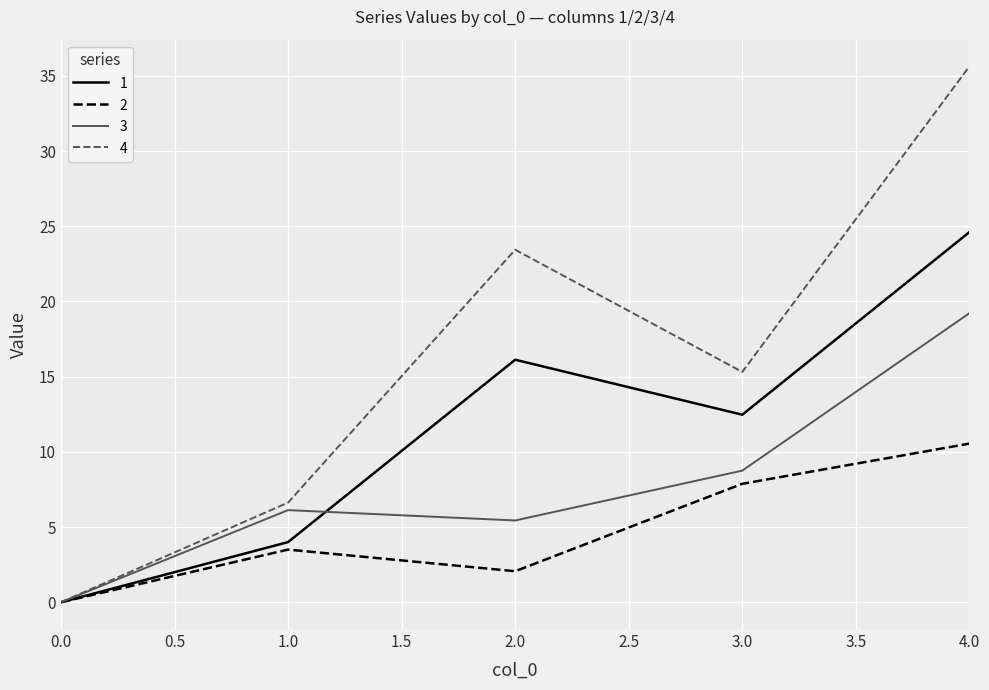

What is the difference between the maximum and minimum values in the 2 series?

10.5